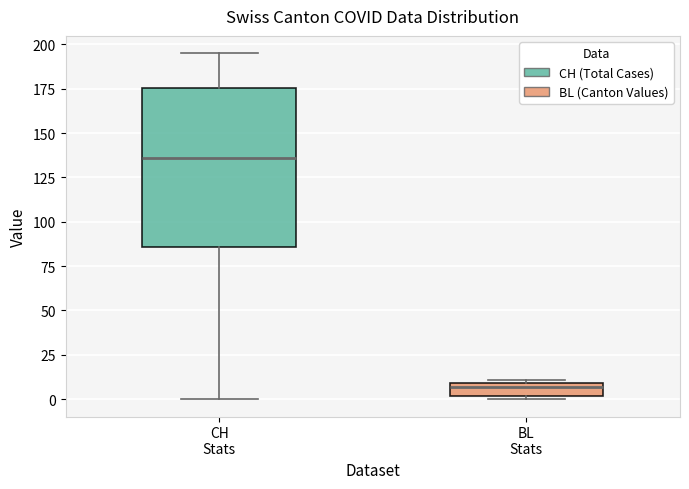

Where is the lower edge of the box for CH Stats on the y-axis? The values are not printed on the chart, so give them approximately, as read against the axis.

85